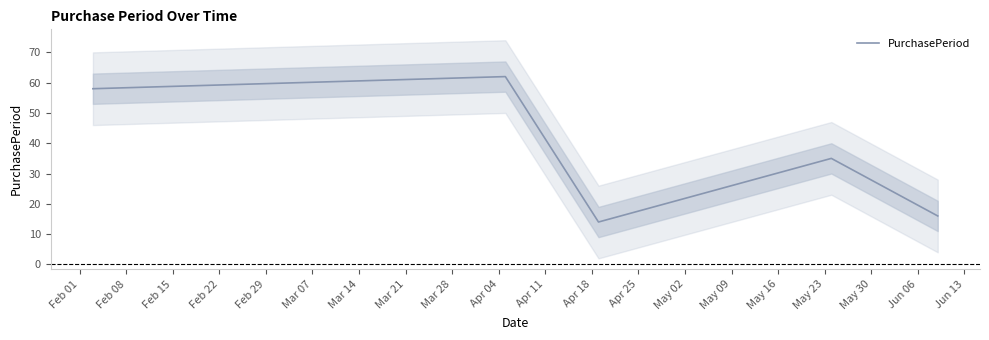

What is the smallest value displayed?

14